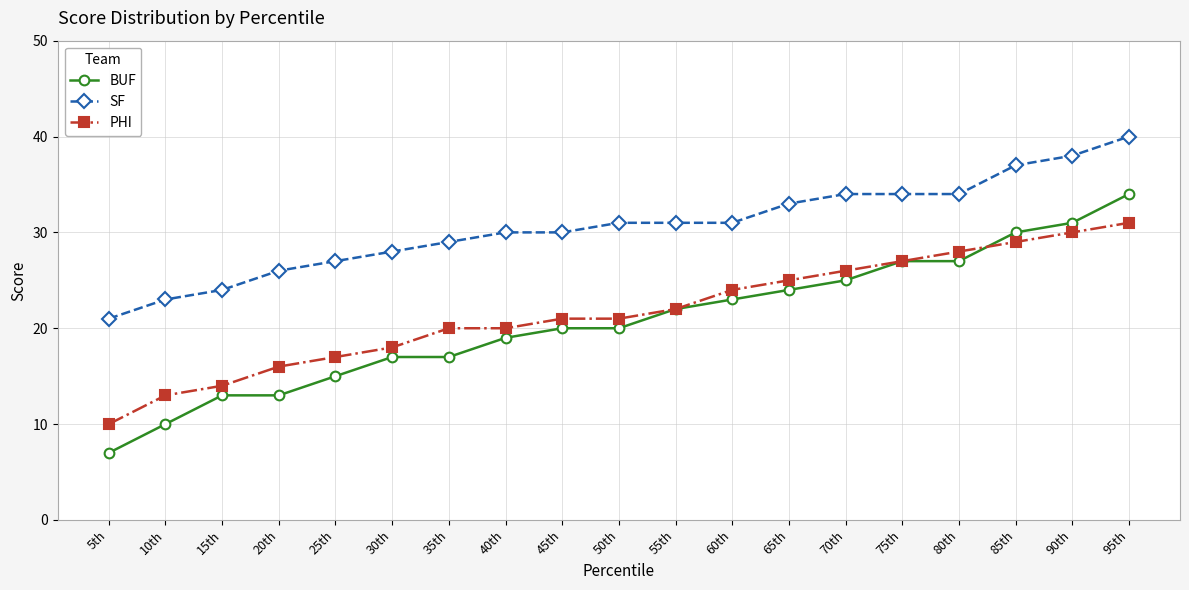

What is the approximate value of PHI at 70th?

26